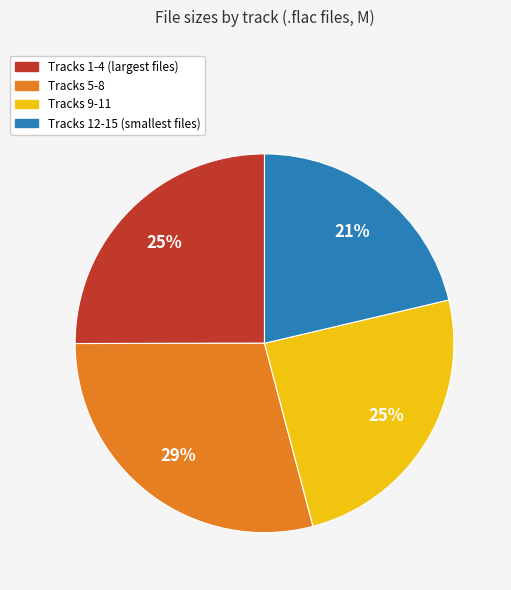

Is there a majority slice in this chart?

No